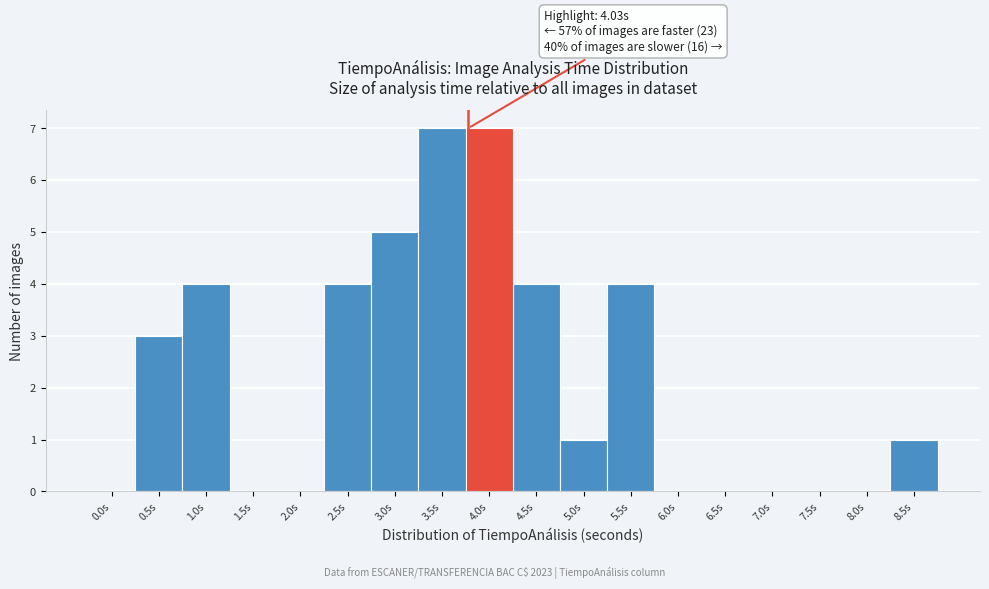

Reading left to right, list all the values displayed in this chart.

0.0s=0	0.5s=3	1.0s=4	1.5s=0	2.0s=0	2.5s=4	3.0s=5	3.5s=7	4.0s=7	4.5s=4	5.0s=1	5.5s=4	6.0s=0	6.5s=0	7.0s=0	7.5s=0	8.0s=0	8.5s=1